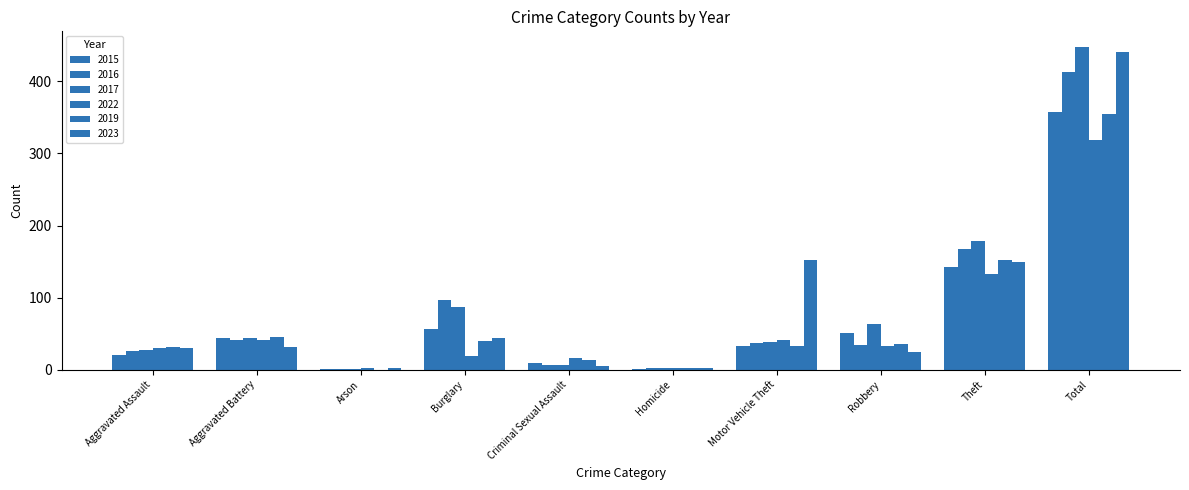

Which series changed the most between Aggravated Battery and Robbery?

2017